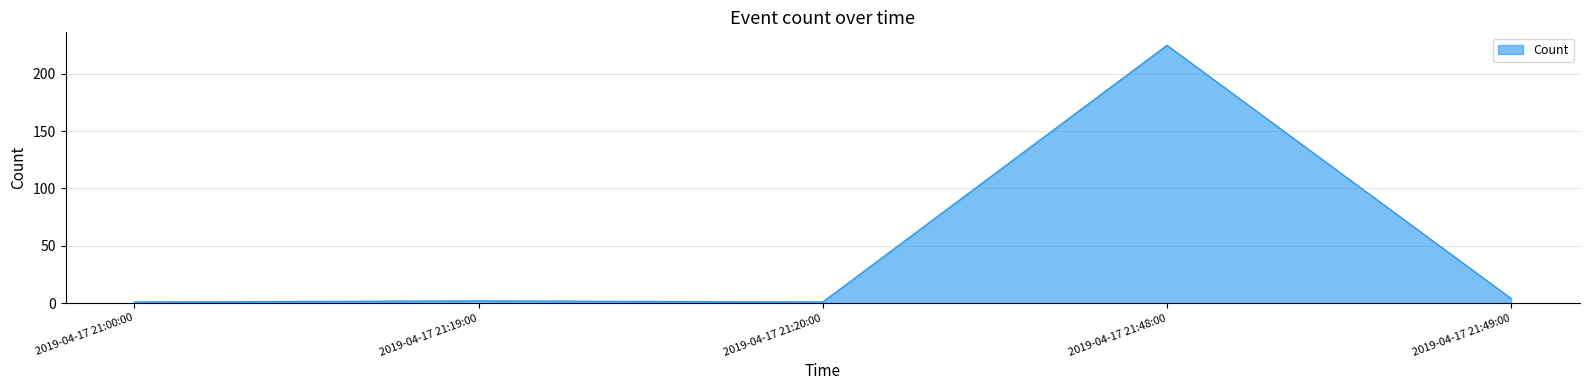

True or false: there are more than 2 points higher than both neighbors.

False